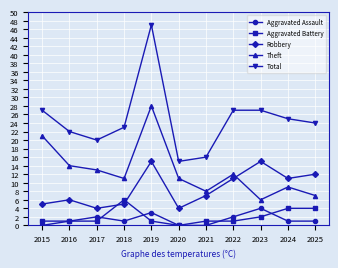

Reading left to right, transcribe all the data shown in this chart.

Aggravated Assault: 2015=0	2016=1	2017=2	2018=1	2019=3	2020=0	2021=0	2022=2	2023=4	2024=1	2025=1
Aggravated Battery: 2015=1	2016=1	2017=1	2018=6	2019=1	2020=0	2021=1	2022=1	2023=2	2024=4	2025=4
Robbery: 2015=5	2016=6	2017=4	2018=5	2019=15	2020=4	2021=7	2022=11	2023=15	2024=11	2025=12
Theft: 2015=21	2016=14	2017=13	2018=11	2019=28	2020=11	2021=8	2022=12	2023=6	2024=9	2025=7
Total: 2015=27	2016=22	2017=20	2018=23	2019=47	2020=15	2021=16	2022=27	2023=27	2024=25	2025=24